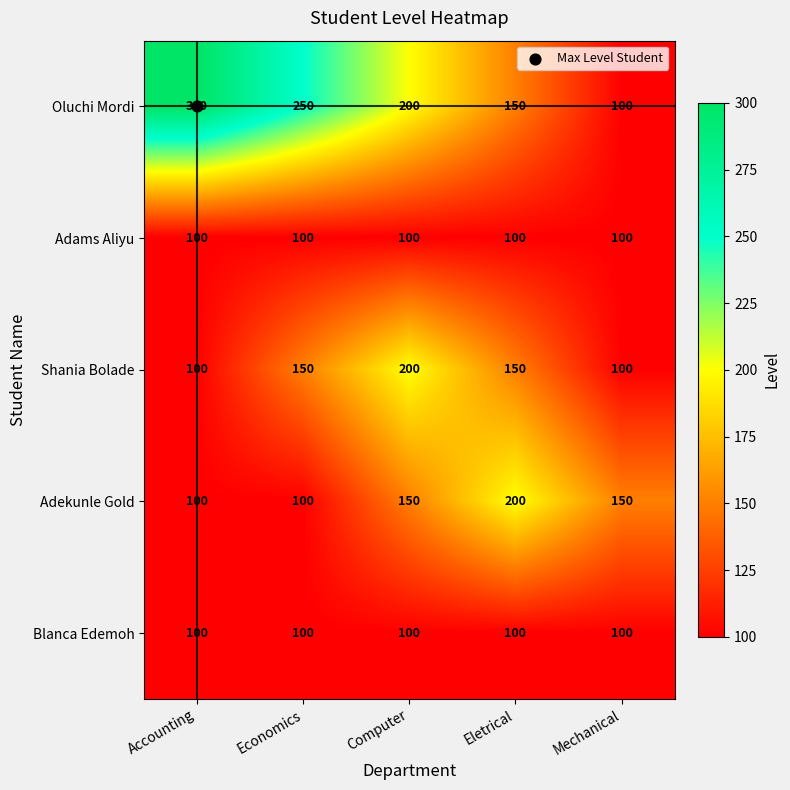

What is the sum of the Adekunle Gold values at Accounting and Mechanical?

250